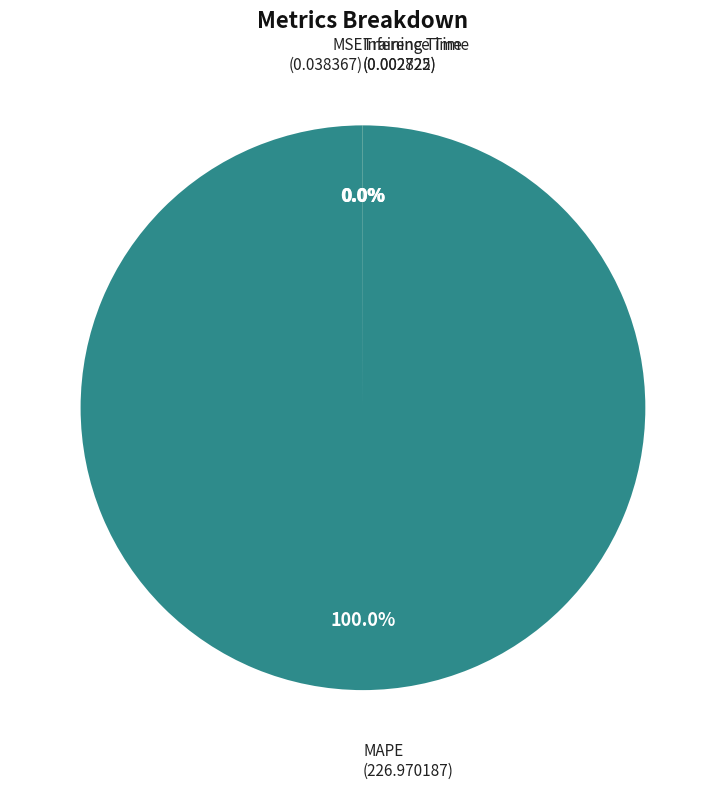

Does any single category account for the majority?

Yes